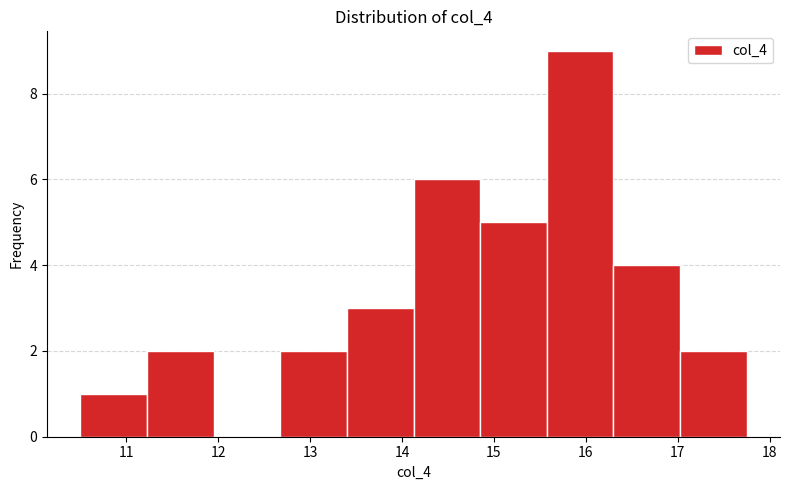

Reading left to right, list every bar in this chart as the range it spans on the x-axis followed by its height. Neither the bar edges nor the heights are printed on the chart, so give them approximately, as read against the axes.

10.5 to 11.2: 1
11.2 to 12.0: 2
12.0 to 12.7: 0
12.7 to 13.4: 2
13.4 to 14.1: 3
14.1 to 14.9: 6
14.9 to 15.6: 5
15.6 to 16.3: 9
16.3 to 17.0: 4
17.0 to 17.8: 2